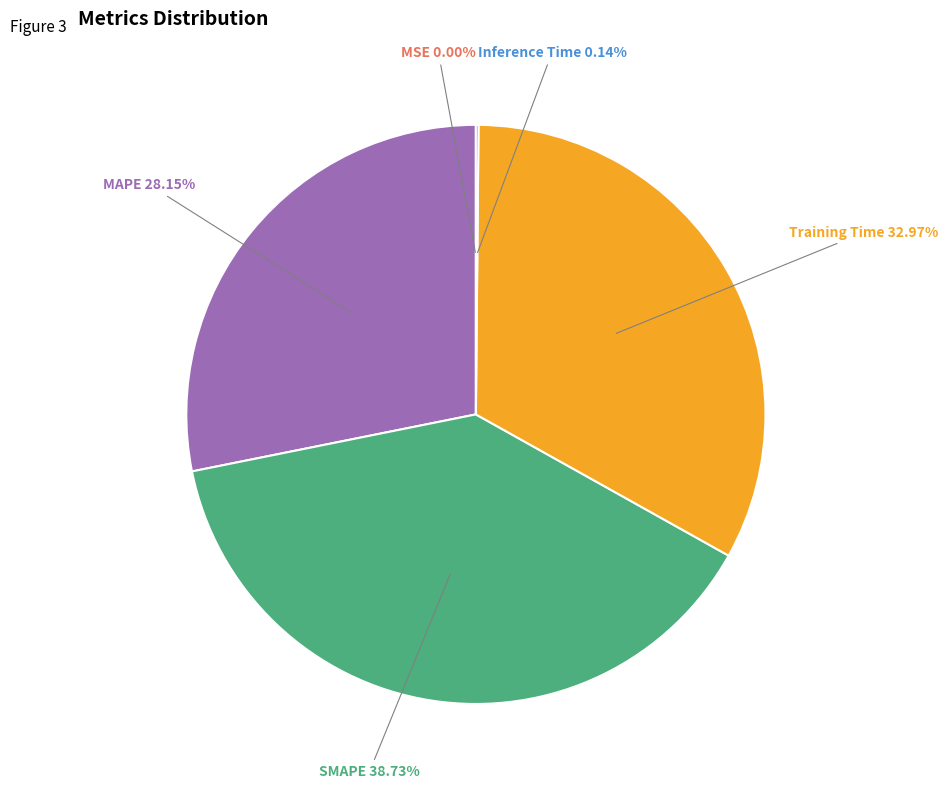

What percentage is NOT represented by MAPE?

71.8%